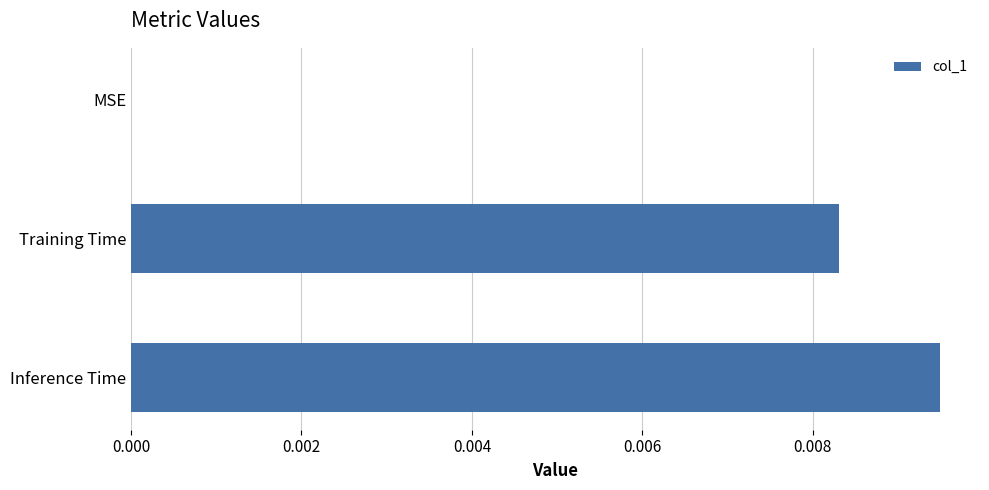

The chart shows a value of 0.0 at MSE. True or false?

True